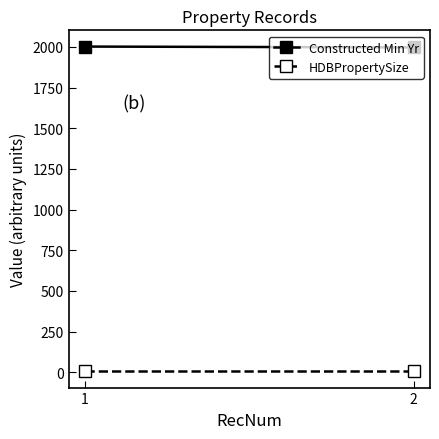

Is it true that Constructed Min Yr equals 2871 at 2?

False